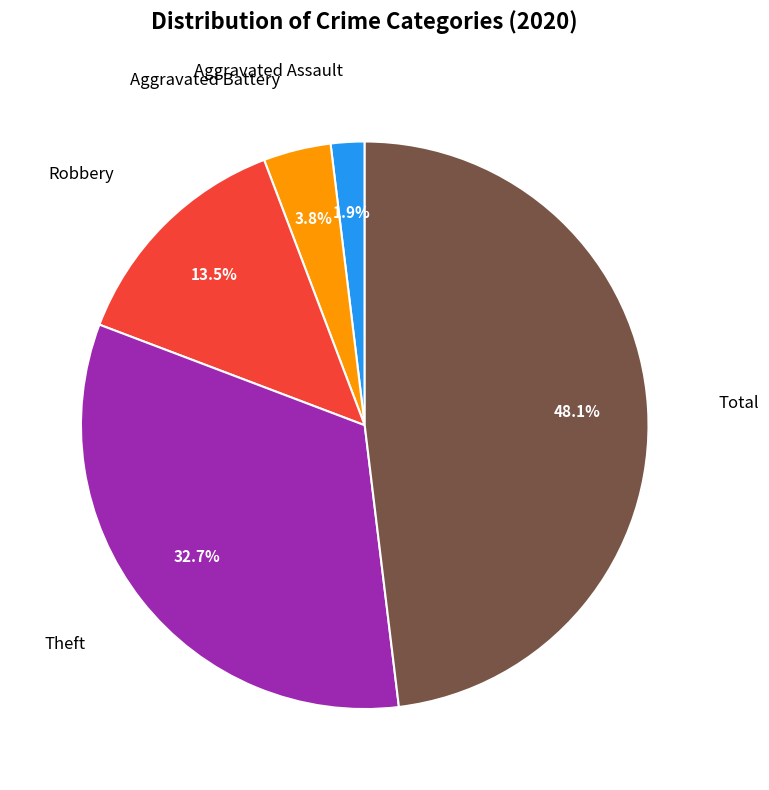

Is there any slice that represents more than half of the pie?

No